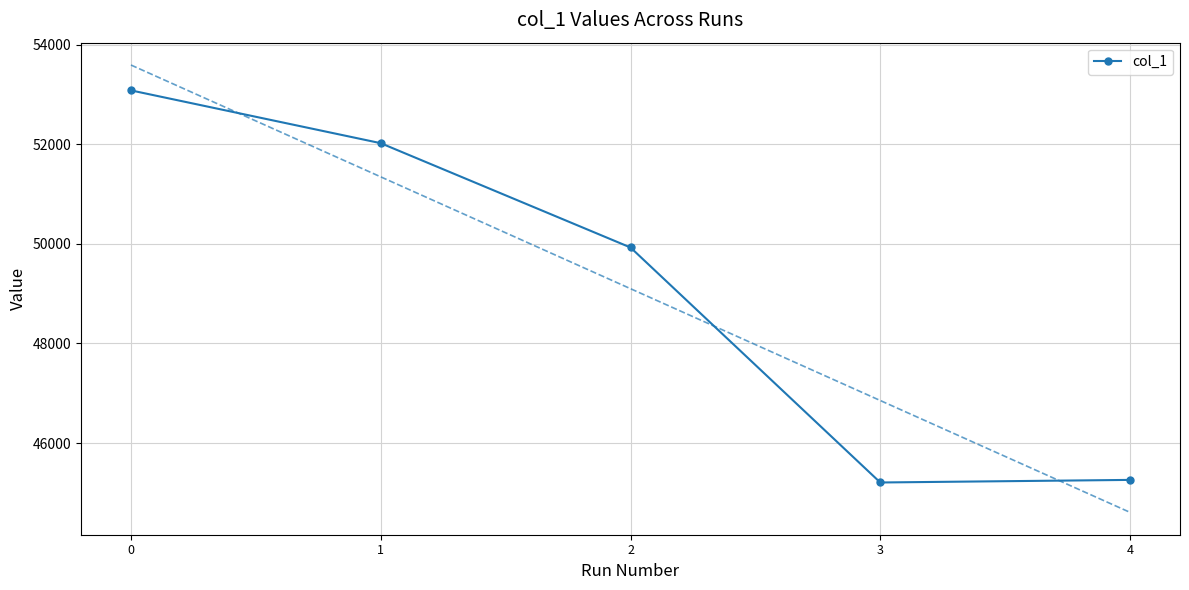

How many categories are shown in the chart?

5